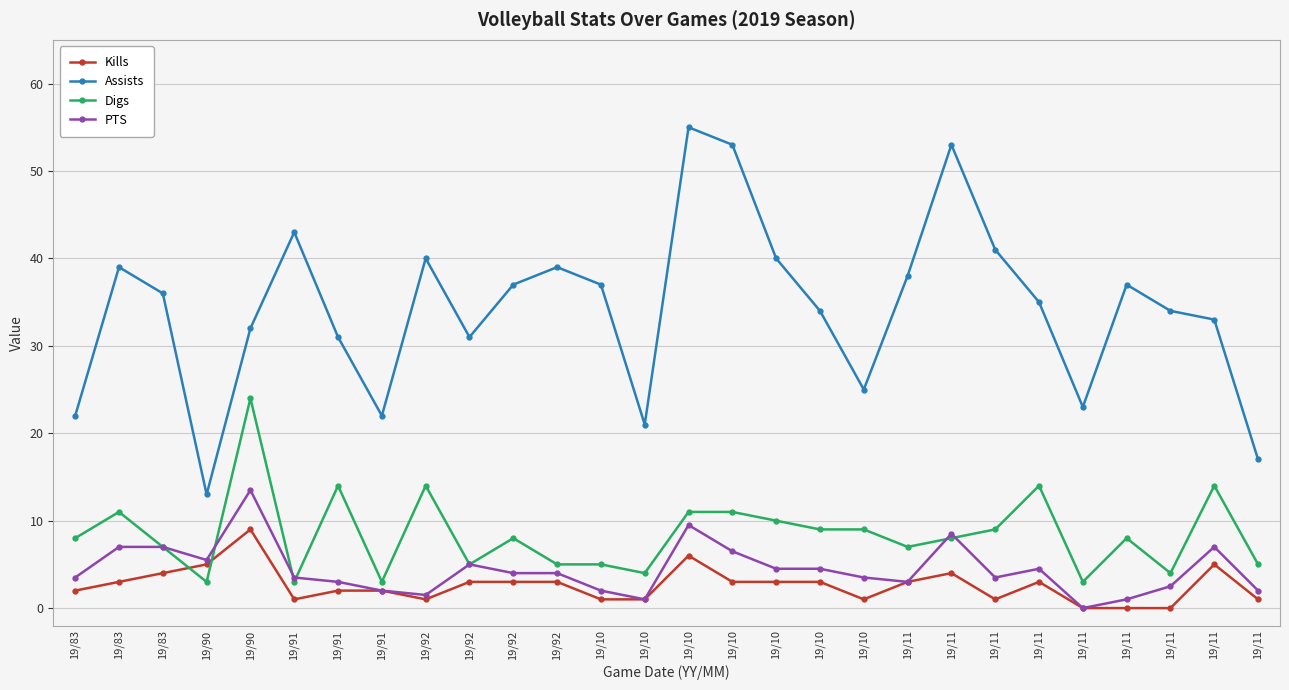

At 19/92, list the series in order from largest to smallest.

Assists, Digs, PTS, Kills